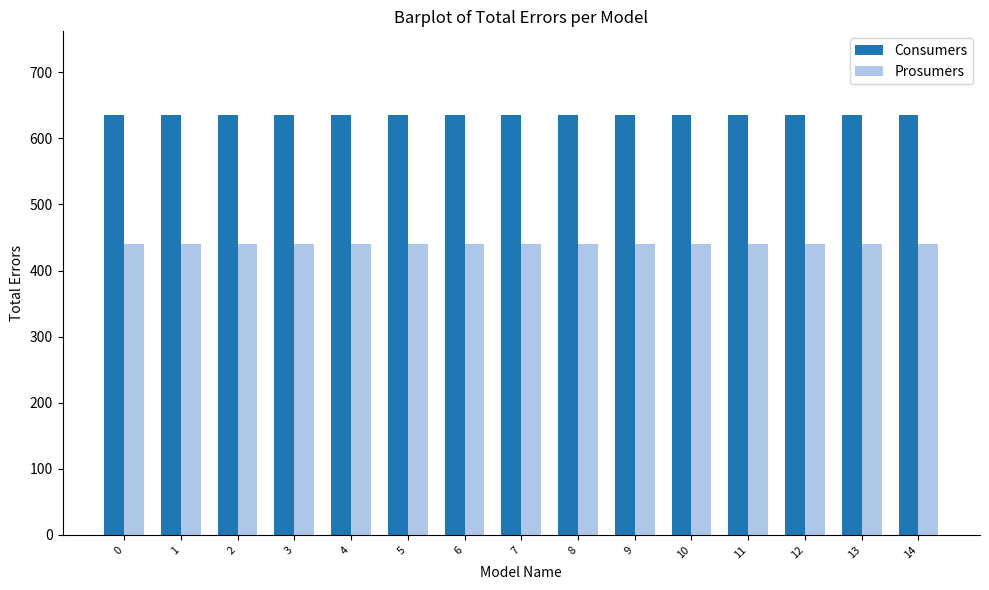

What is the value of the Prosumers bar at the 11th from the left?

440